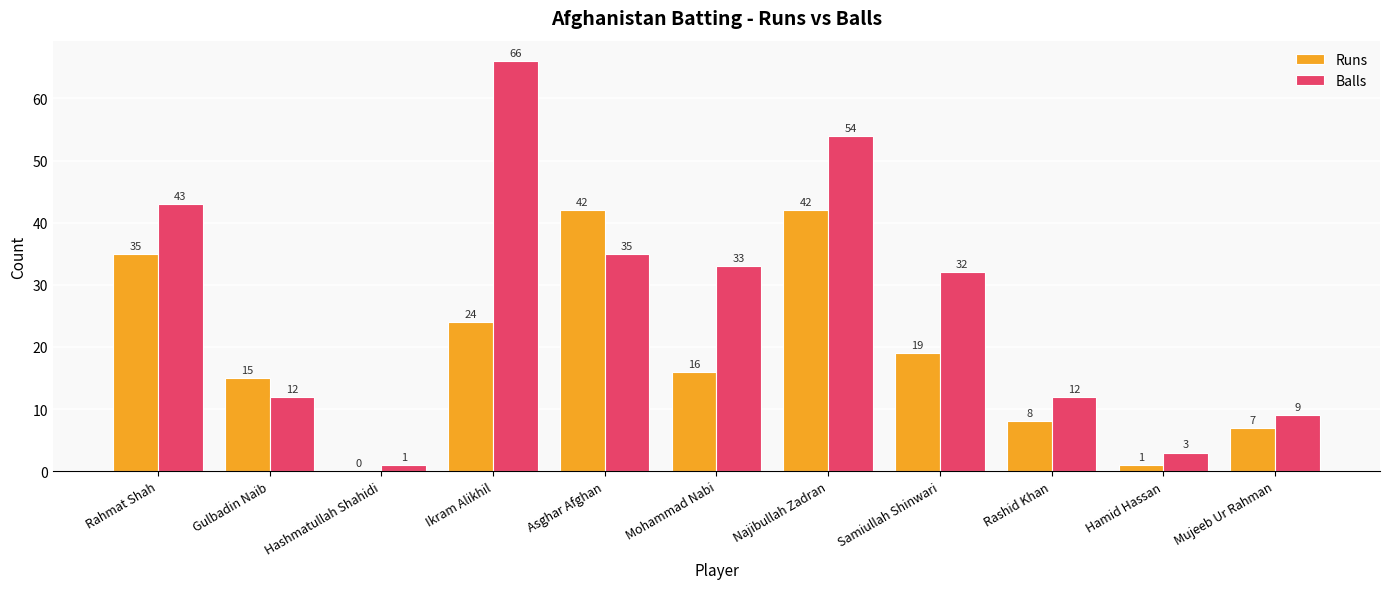

At which category is the sum across all series the highest?

Najibullah Zadran